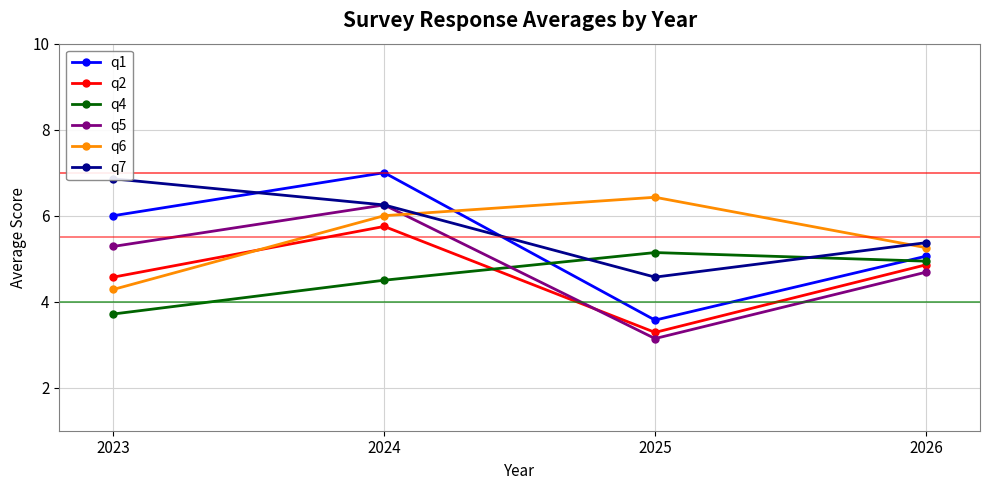

Reading left to right, list all the values displayed in this chart.

q1: 2023=6.0	2024=7.0	2025=3.6	2026=5.1
q2: 2023=4.6	2024=5.8	2025=3.3	2026=4.9
q4: 2023=3.7	2024=4.5	2025=5.1	2026=4.9
q5: 2023=5.3	2024=6.2	2025=3.1	2026=4.7
q6: 2023=4.3	2024=6.0	2025=6.4	2026=5.3
q7: 2023=6.9	2024=6.2	2025=4.6	2026=5.4